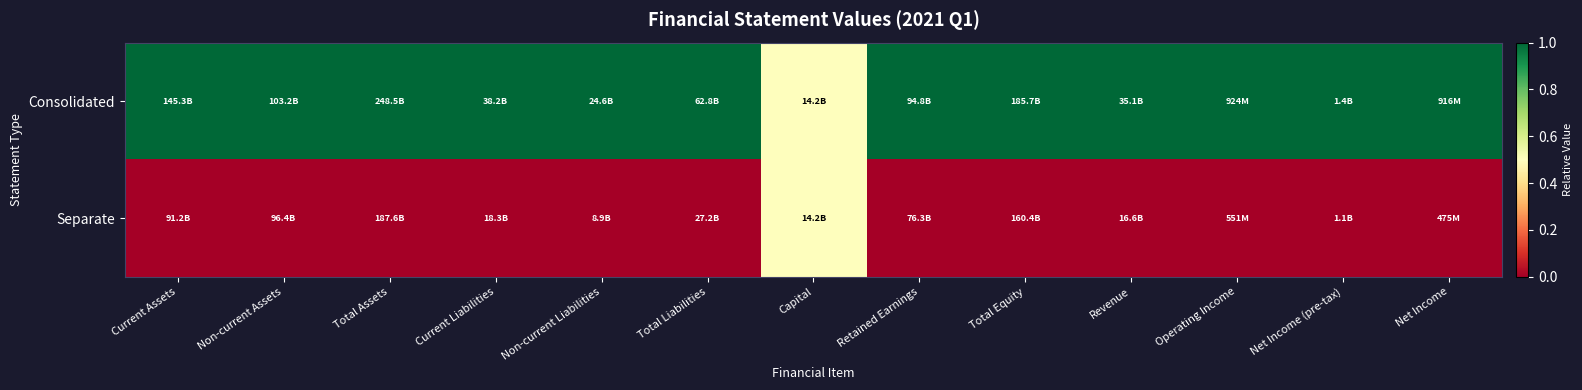

What is the total value across all series at Total Assets?

1.0